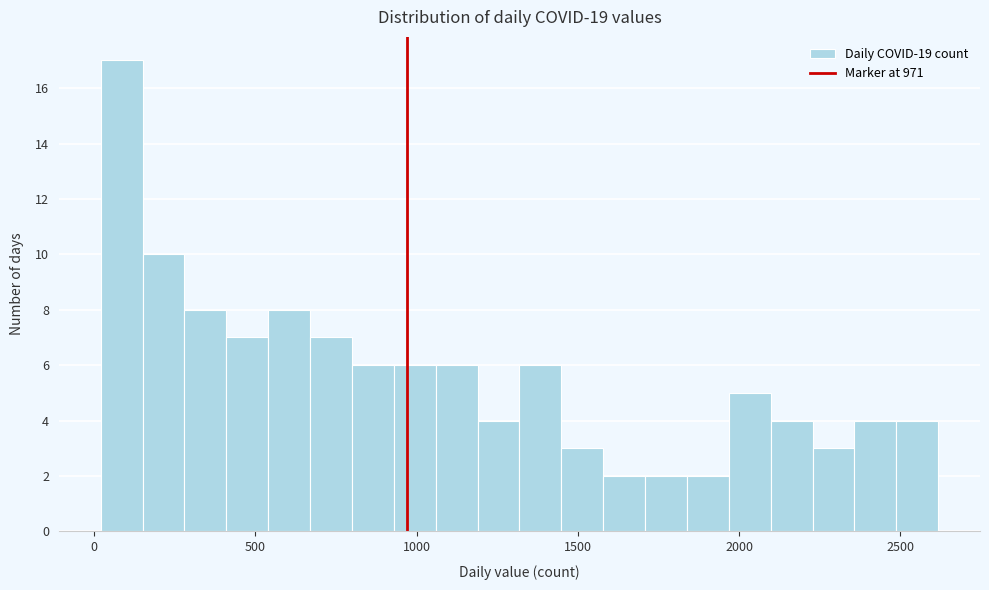

Read against the x-axis, roughly where is the centre of the tallest bar?

100